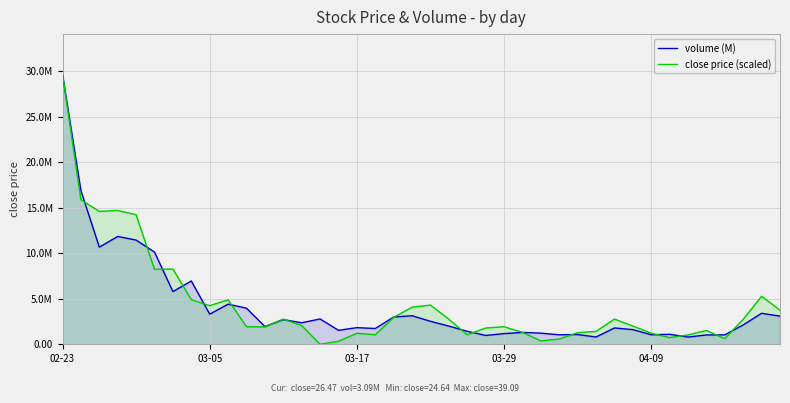

True or false: close price (scaled) and volume (M) cross at least once.

True